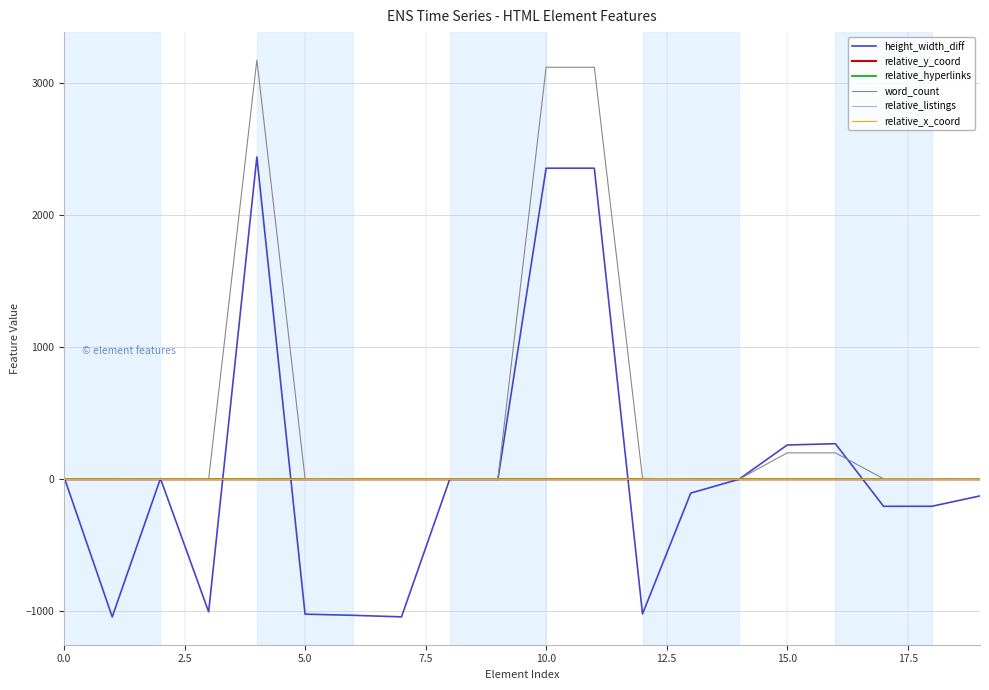

Which series has the largest total across all categories?

word_count